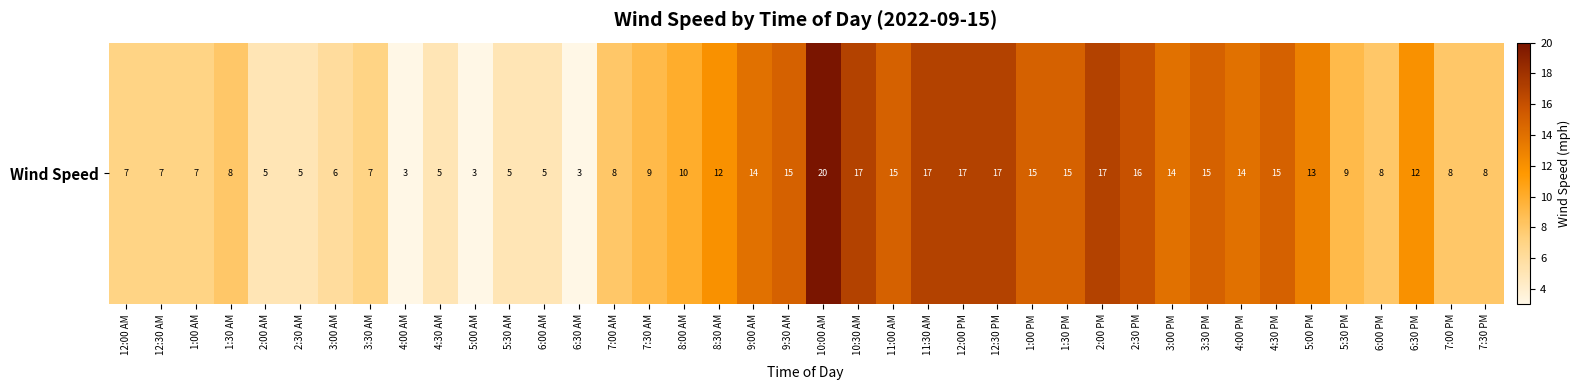

Count the number of categories in the chart.

40